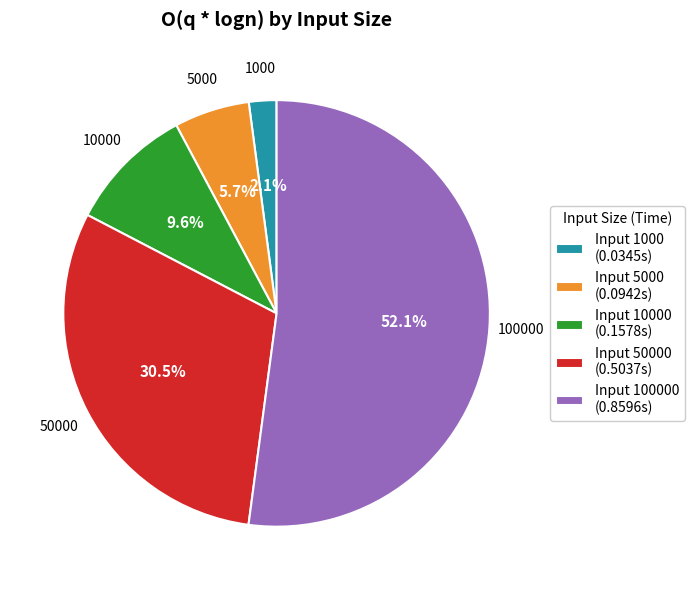

Between 5000 and 1000, which is larger?

5000